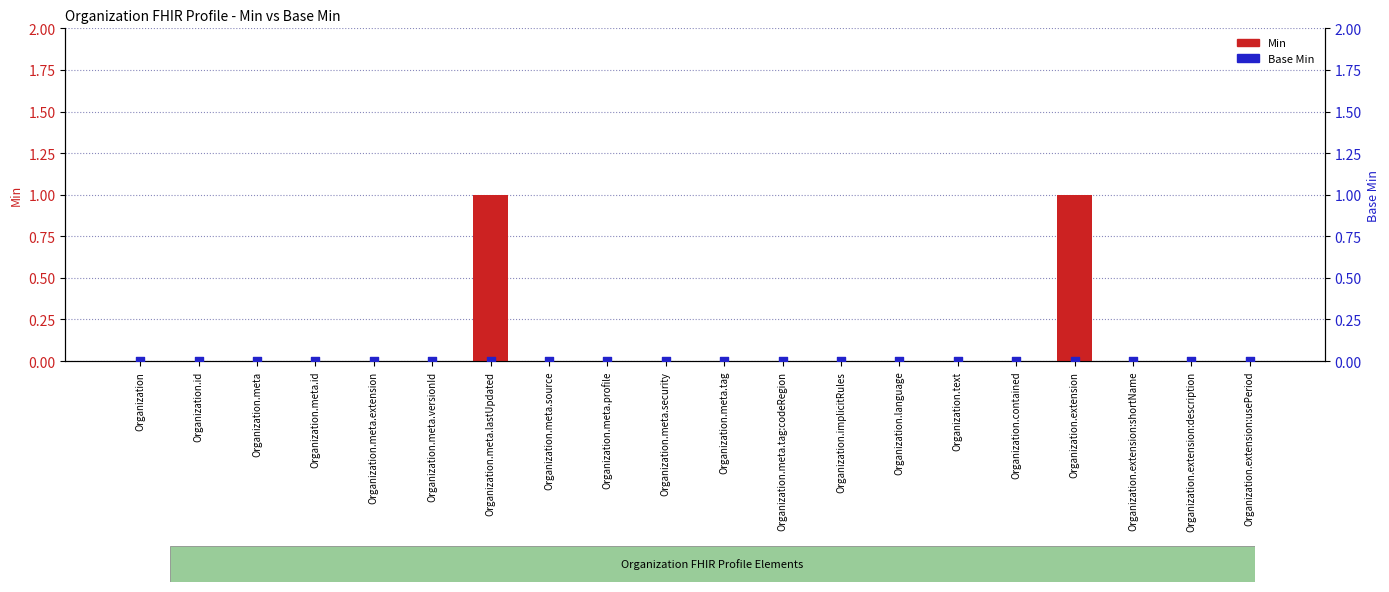

At which category is the sum across all series the highest?

Organization.meta.lastUpdated